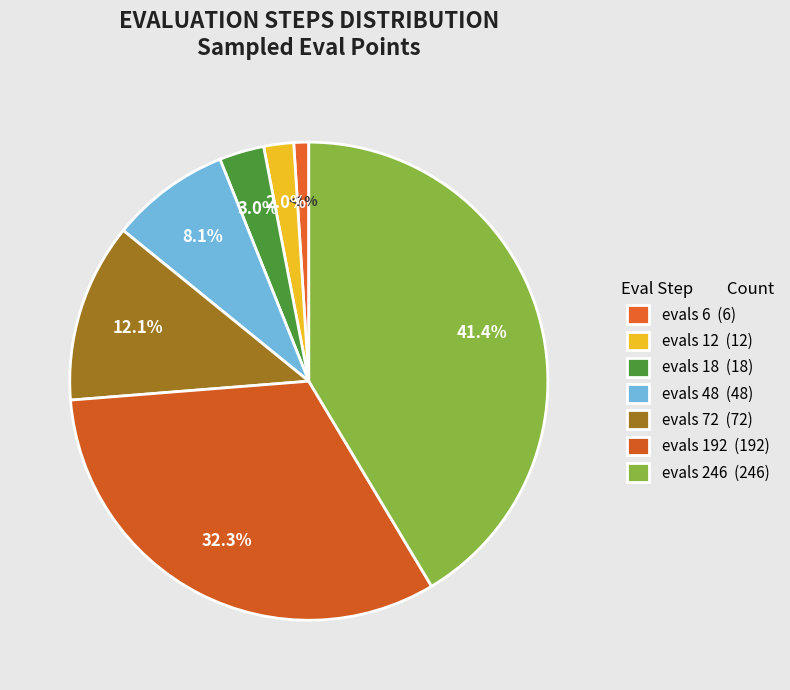

Which slice is the largest?

evals 246